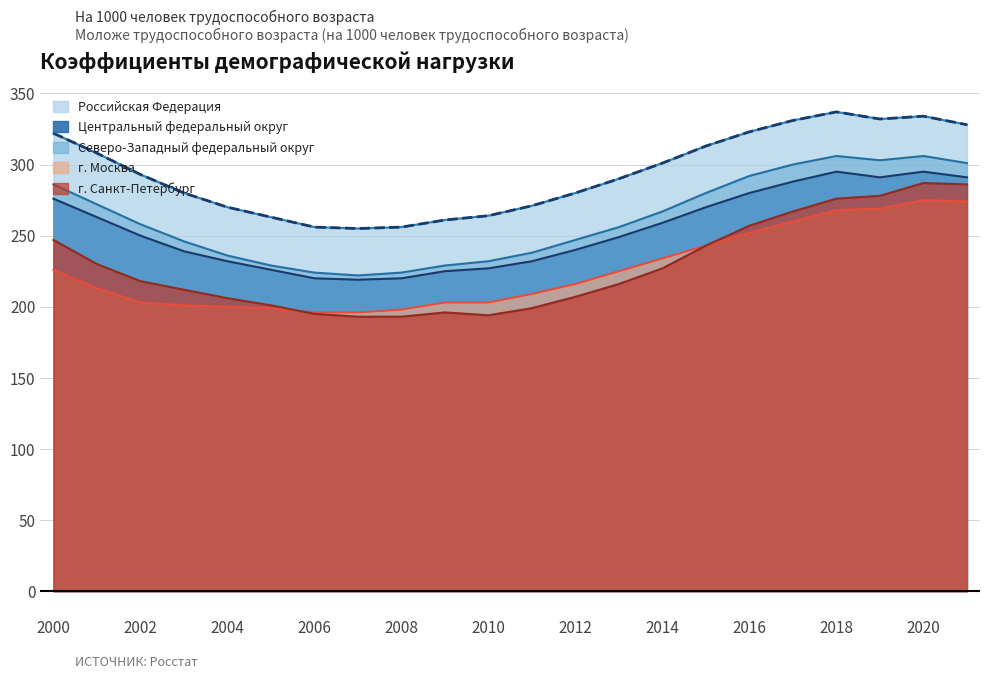

In Российская Федерация, how many points are higher than both neighbors (excluding endpoints)?

2